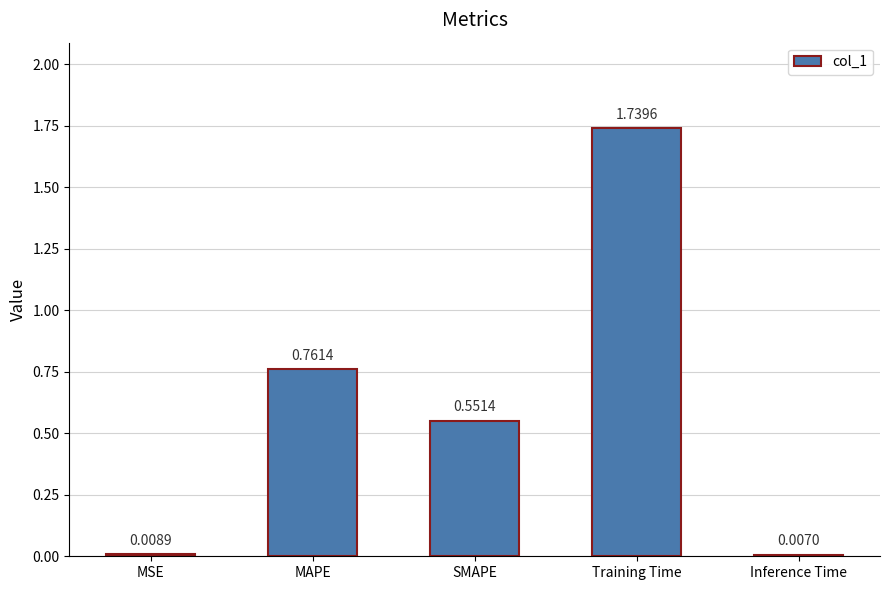

Rank the categories by value from lowest to highest.

Inference Time, MSE, SMAPE, MAPE, Training Time